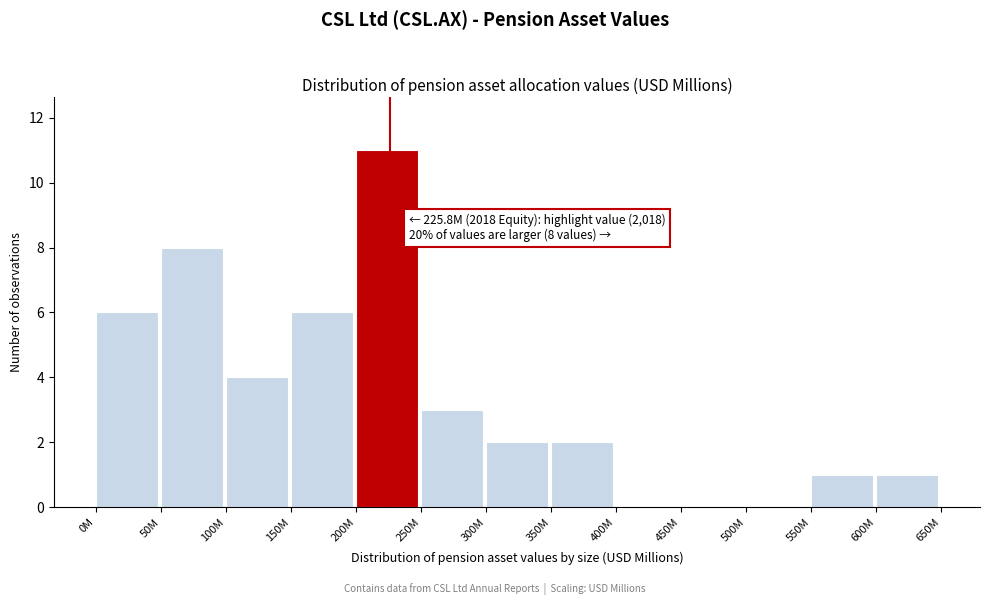

Reading left to right, transcribe all the data shown in this chart.

0M=6	50M=8	100M=4	150M=6	200M=11	250M=3	300M=2	350M=2	400M=0	450M=0	500M=0	550M=1	600M=1